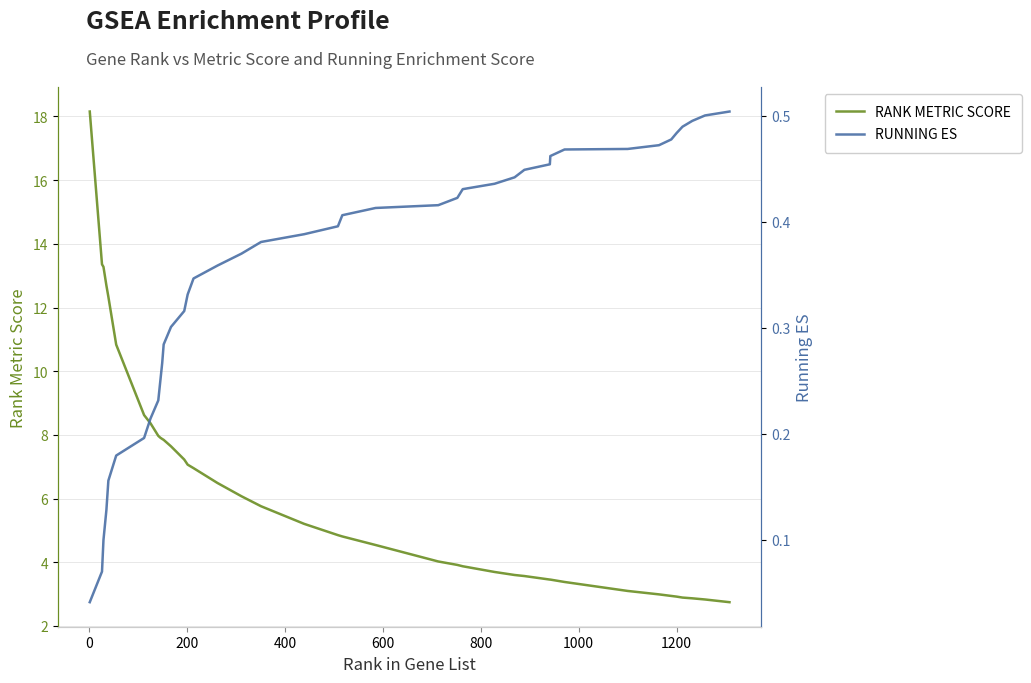

What is the minimum value for RANK METRIC SCORE?

2.7